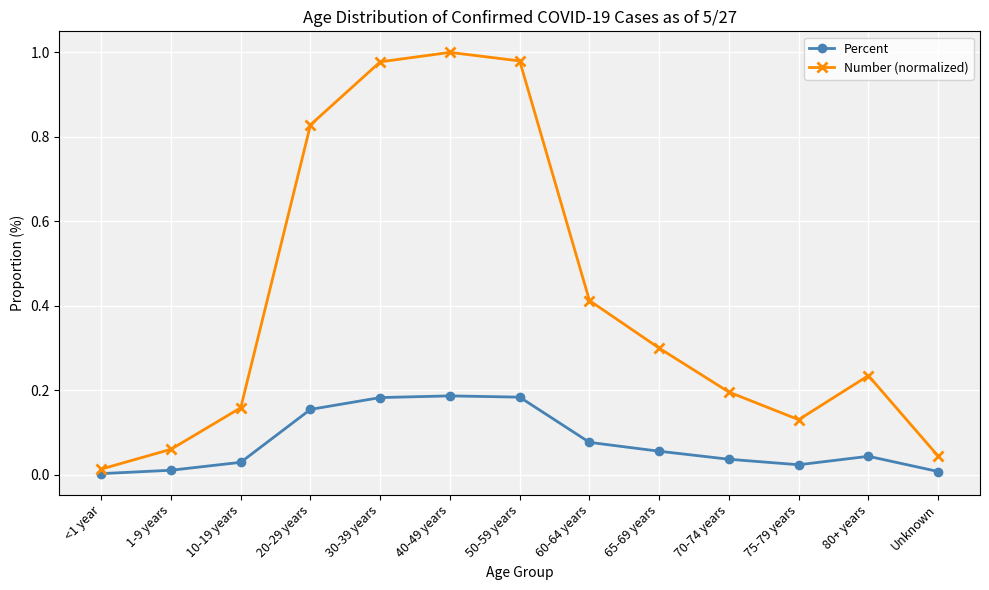

Which category has the lowest value in the Number (normalized) series?

<1 year